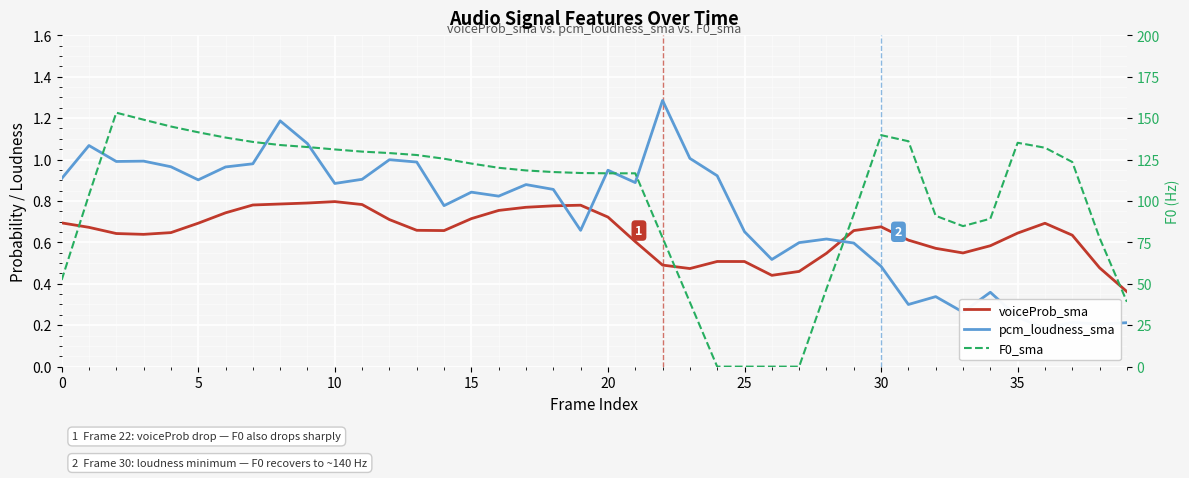

Which series changed the most between 19 and 24?

F0_sma